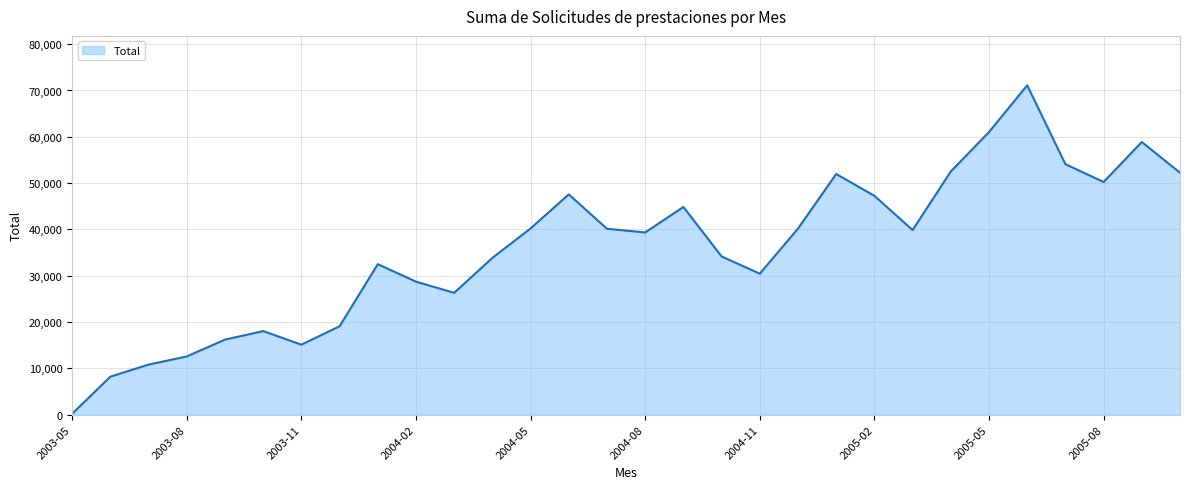

What is the difference between the maximum and minimum values?

70924